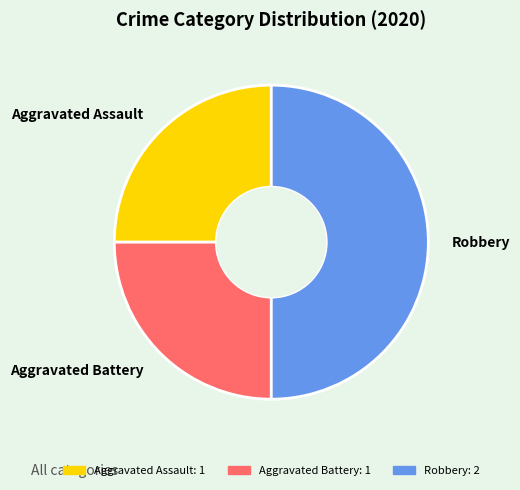

Which category has the biggest portion of the pie?

Robbery